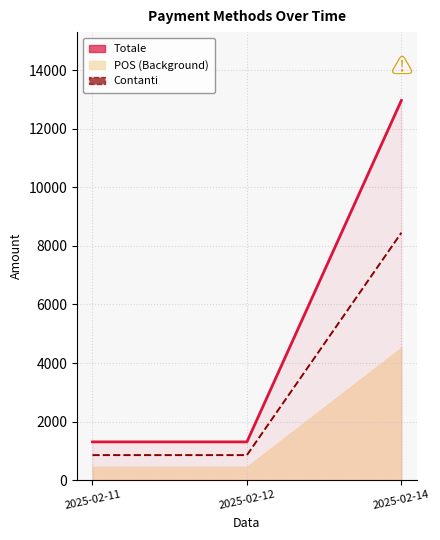

How many data points in Totale are above 1304?

1